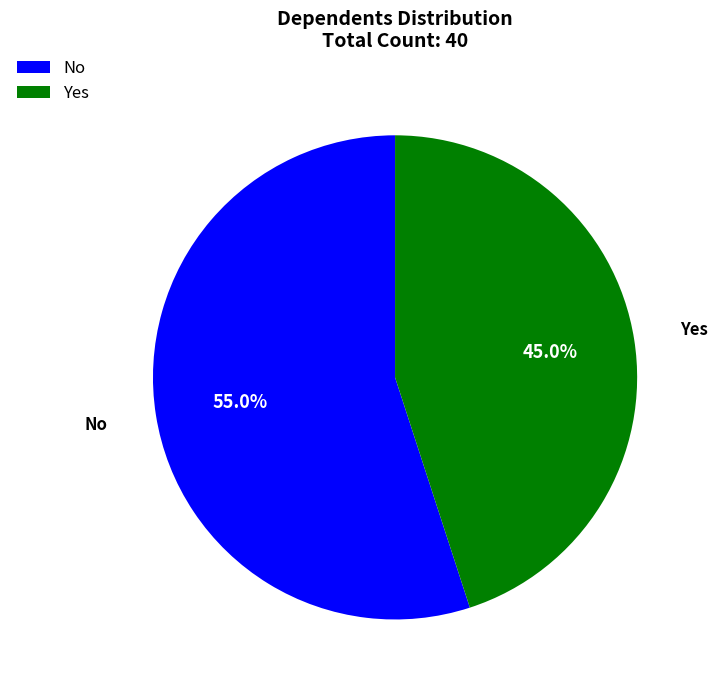

What percentage is NOT represented by No?

45.0%